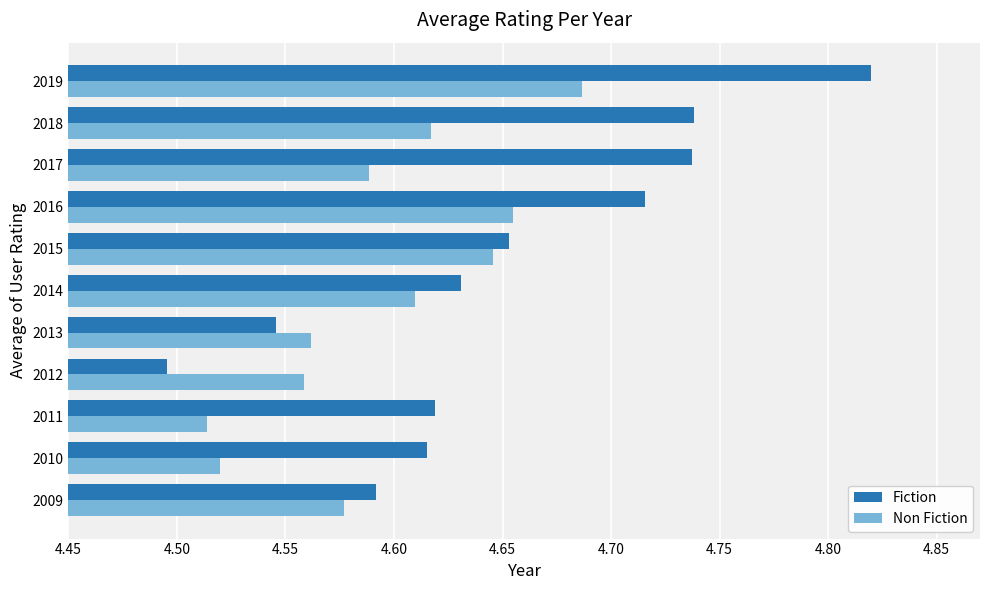

At which label is Non Fiction closest to 4?

2011